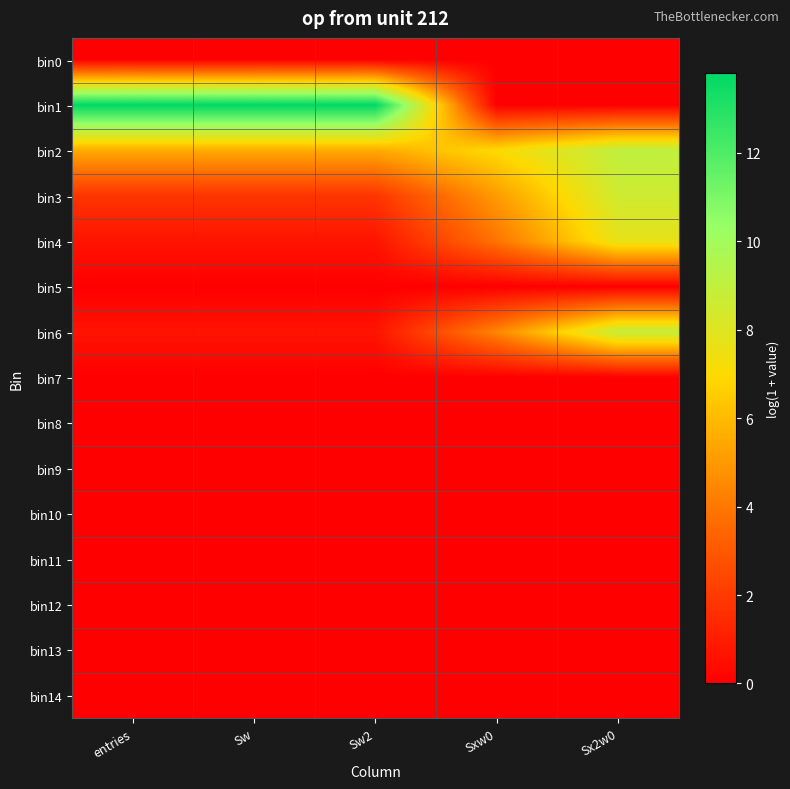

Reading right to left, transcribe all the data shown in this chart.

bin0: Sx2w0=0.0	Sxw0=0.0	Sw2=0.0	Sw=0.0	entries=0.0
bin1: Sx2w0=0.0	Sxw0=0.0	Sw2=13.8	Sw=13.8	entries=13.8
bin2: Sx2w0=9.0	Sxw0=7.0	Sw2=5.5	Sw=5.5	entries=5.5
bin3: Sx2w0=8.5	Sxw0=5.1	Sw2=1.8	Sw=1.8	entries=1.8
bin4: Sx2w0=7.7	Sxw0=3.9	Sw2=0.7	Sw=0.7	entries=0.7
bin5: Sx2w0=0.0	Sxw0=0.0	Sw2=0.0	Sw=0.0	entries=0.0
bin6: Sx2w0=8.9	Sxw0=4.4	Sw2=0.7	Sw=0.7	entries=0.7
bin7: Sx2w0=0.0	Sxw0=0.0	Sw2=0.0	Sw=0.0	entries=0.0
bin8: Sx2w0=0.0	Sxw0=0.0	Sw2=0.0	Sw=0.0	entries=0.0
bin9: Sx2w0=0.0	Sxw0=0.0	Sw2=0.0	Sw=0.0	entries=0.0
bin10: Sx2w0=0.0	Sxw0=0.0	Sw2=0.0	Sw=0.0	entries=0.0
bin11: Sx2w0=0.0	Sxw0=0.0	Sw2=0.0	Sw=0.0	entries=0.0
bin12: Sx2w0=0.0	Sxw0=0.0	Sw2=0.0	Sw=0.0	entries=0.0
bin13: Sx2w0=0.0	Sxw0=0.0	Sw2=0.0	Sw=0.0	entries=0.0
bin14: Sx2w0=0.0	Sxw0=0.0	Sw2=0.0	Sw=0.0	entries=0.0